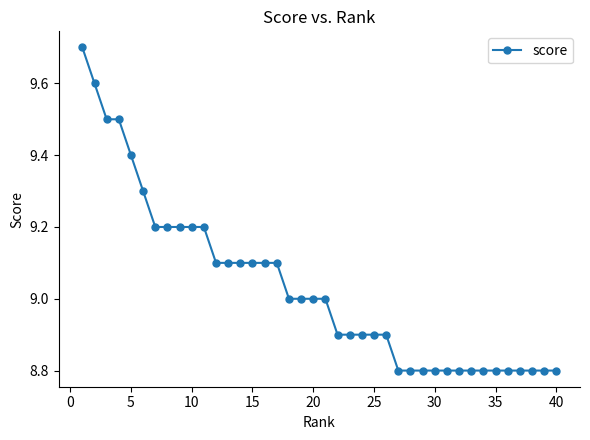

What is the greatest value displayed?

9.7